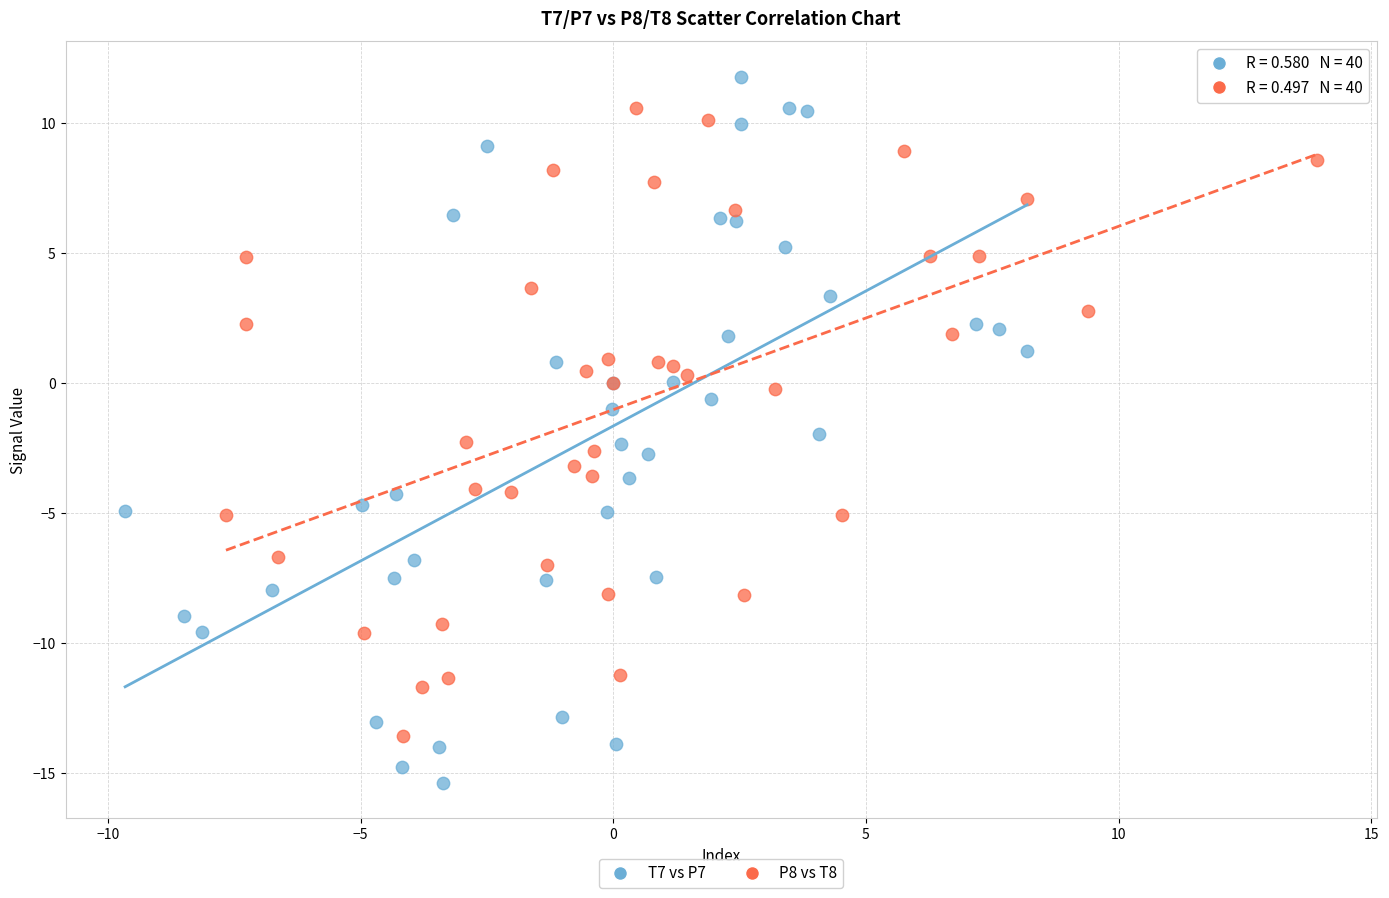

What are all the series names shown in the legend?

T7 vs P7, P8 vs T8